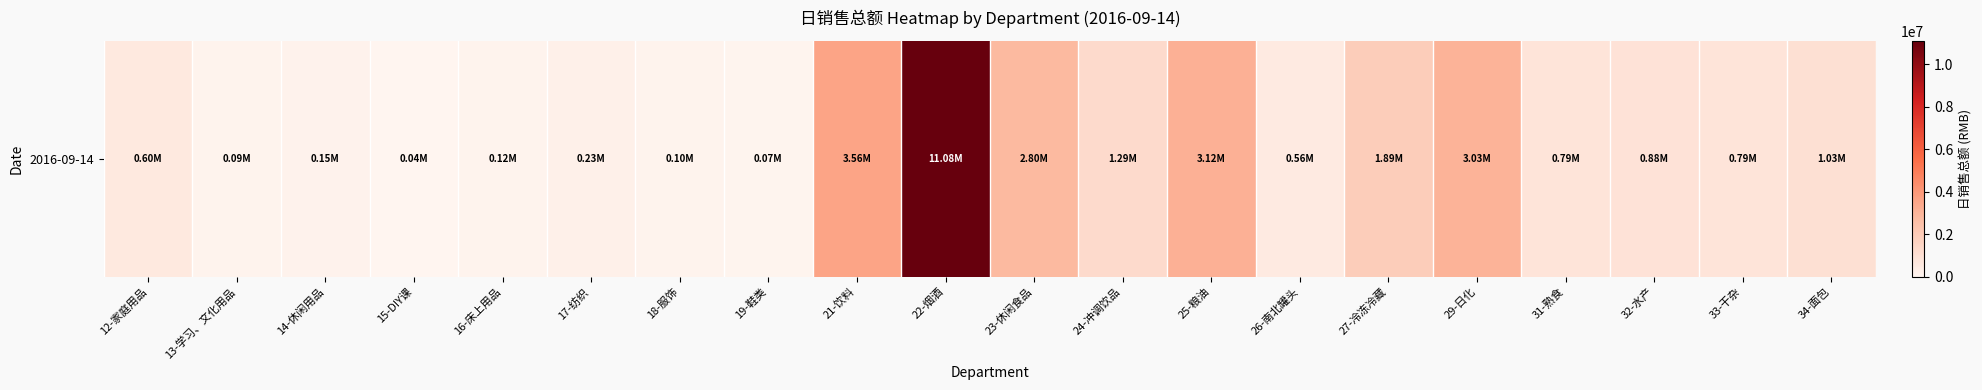

What is the average value?

1611623.9